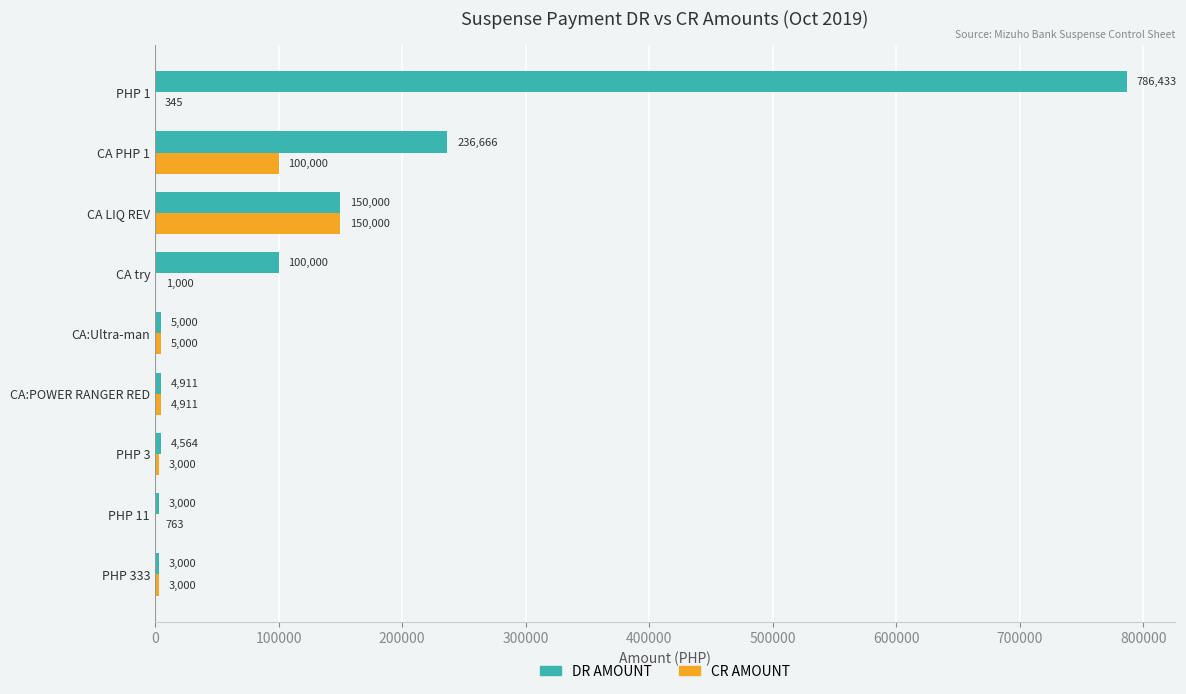

Which category has the highest value across all series?

PHP 1